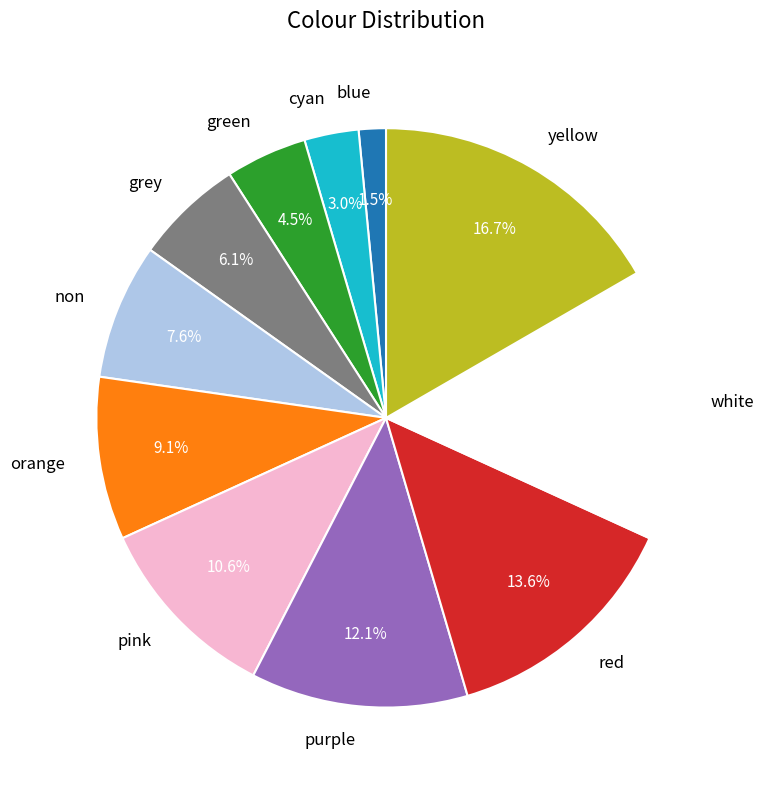

Is purple the majority of the pie?

No